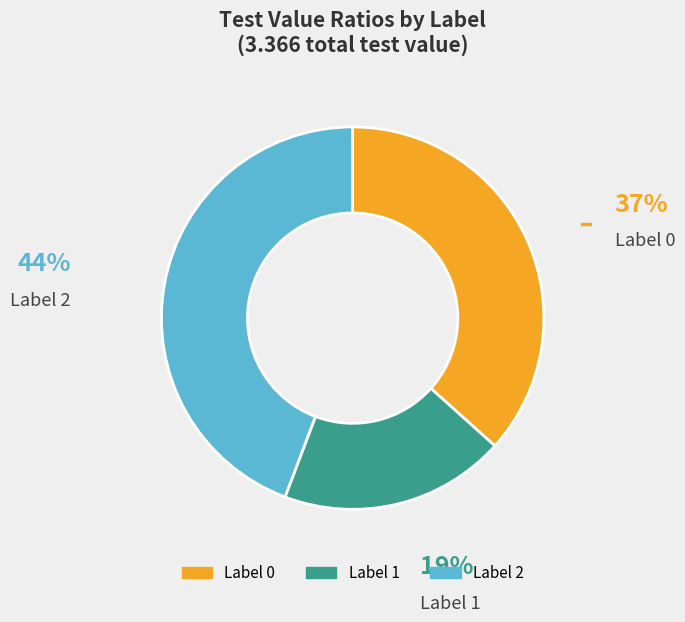

Is there a majority slice in this chart?

No